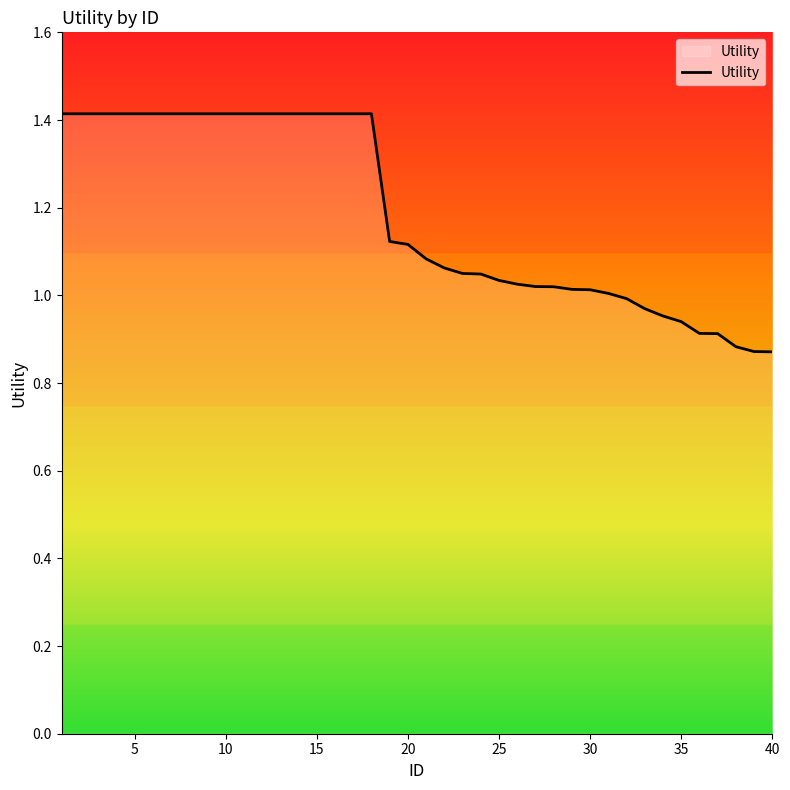

What is the average value?

1.2